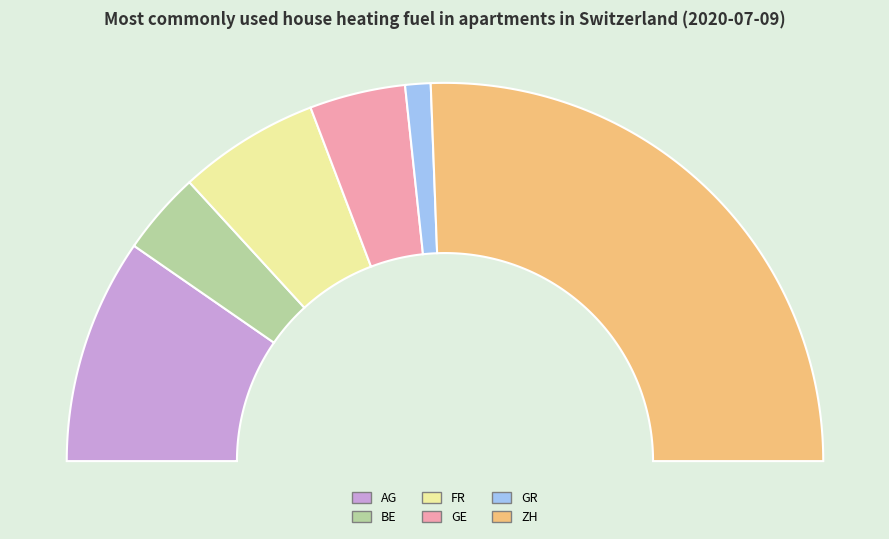

Which slice is the largest?

ZH